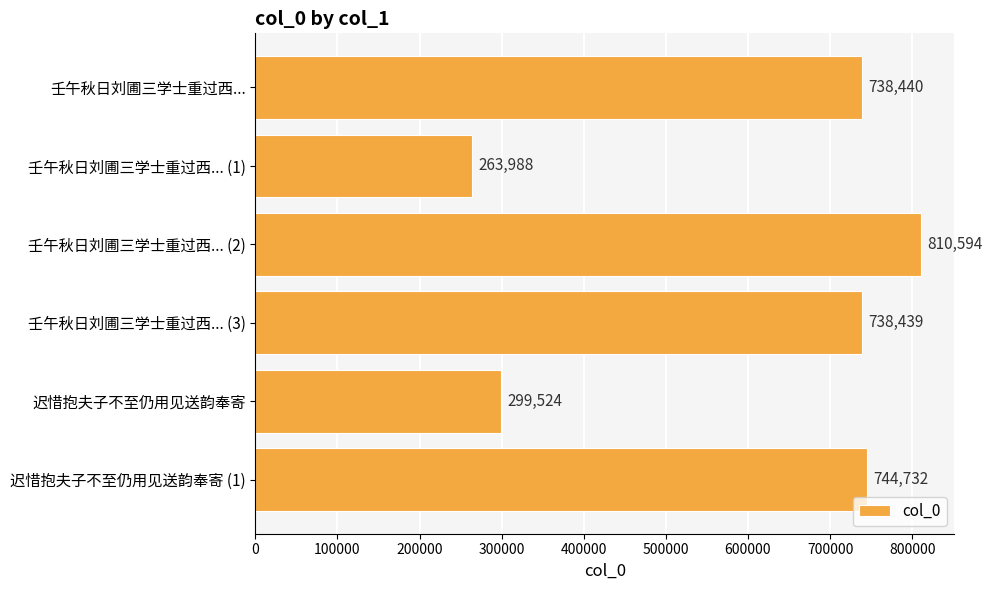

What is the sum of all values?

3595717